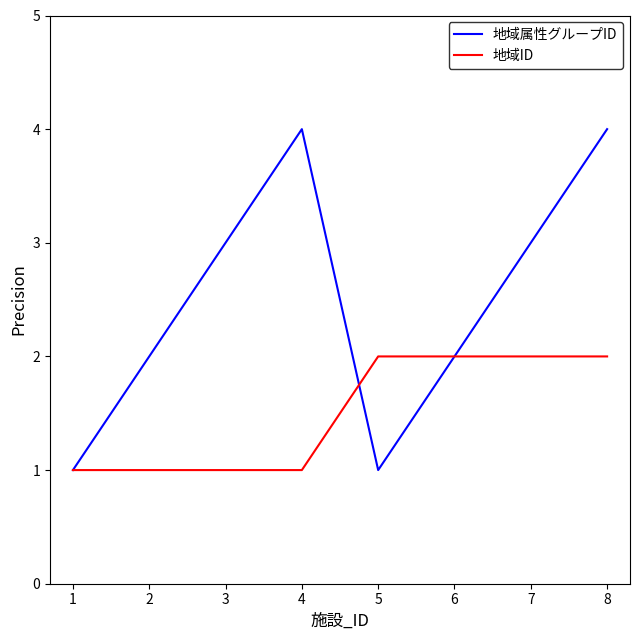

Rank the series by their average value, from highest to lowest.

地域属性グループID, 地域ID